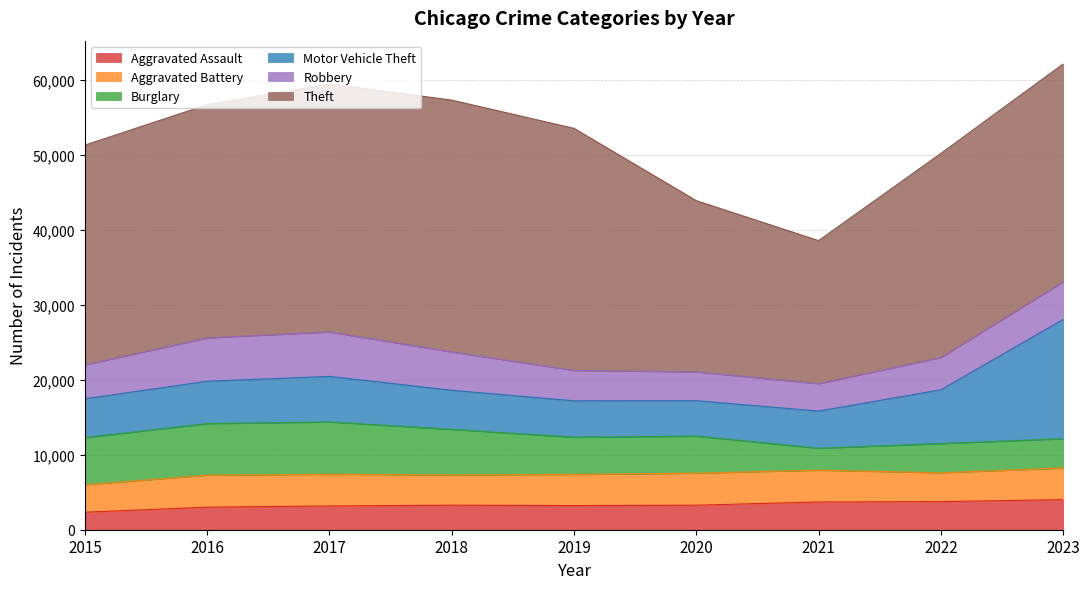

Which series has the largest total across all categories?

Theft